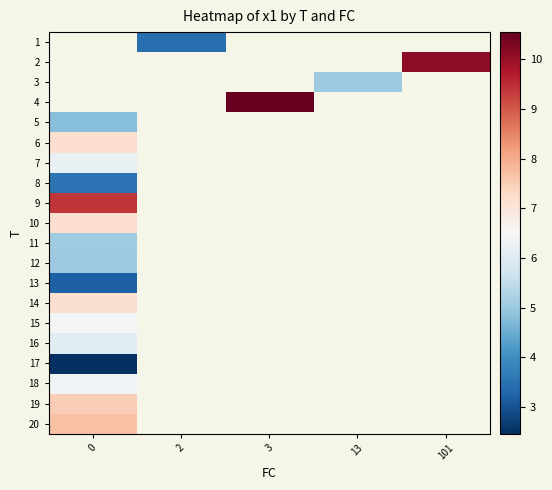

Which series has the widest spread of values?

row_4